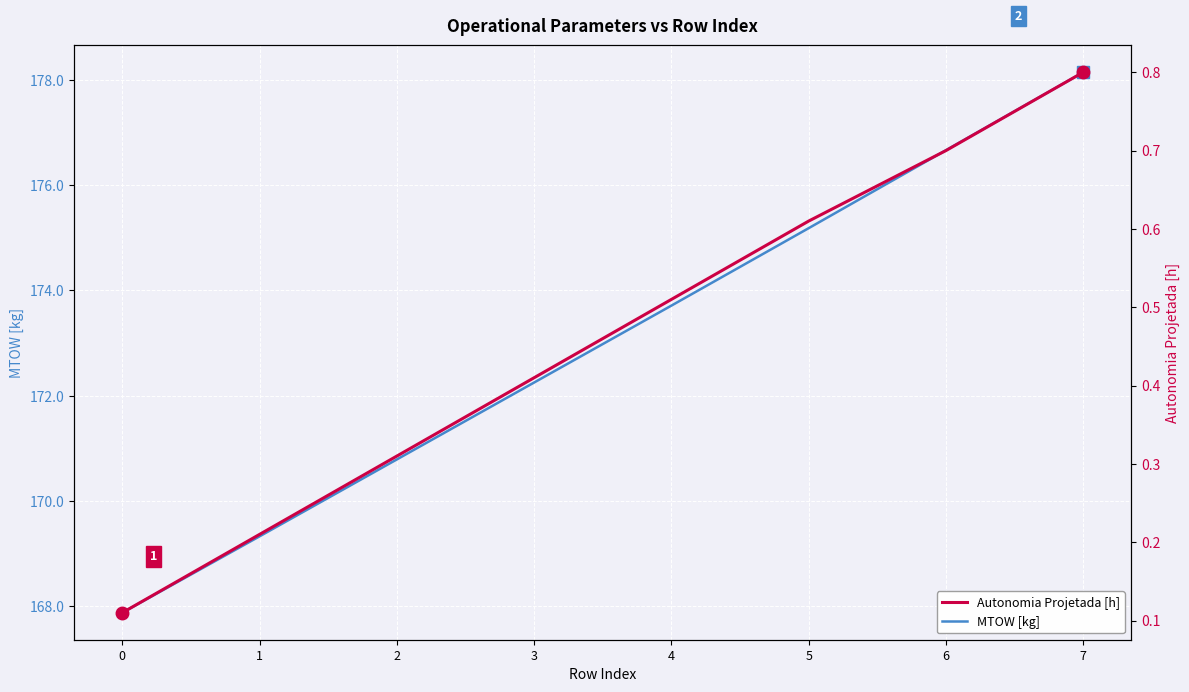

True or false: MTOW [kg] and Autonomia Projetada [h] cross at least once.

False